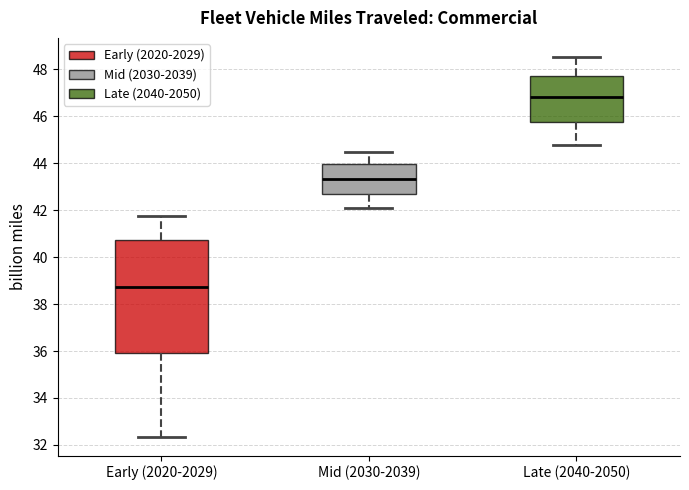

Reading left to right, read every box against the y-axis: the position of its median line, the range the box covers, and the ends of its whiskers. The values are not printed on the chart, so give them approximately, as read against the axis.

Early (2020-2029): median 38.8, box 36.0 to 40.8, whiskers 32.4 to 41.8
Mid (2030-2039): median 43.4, box 42.8 to 44.0, whiskers 42.0 to 44.4
Late (2040-2050): median 46.8, box 45.8 to 47.8, whiskers 44.8 to 48.6